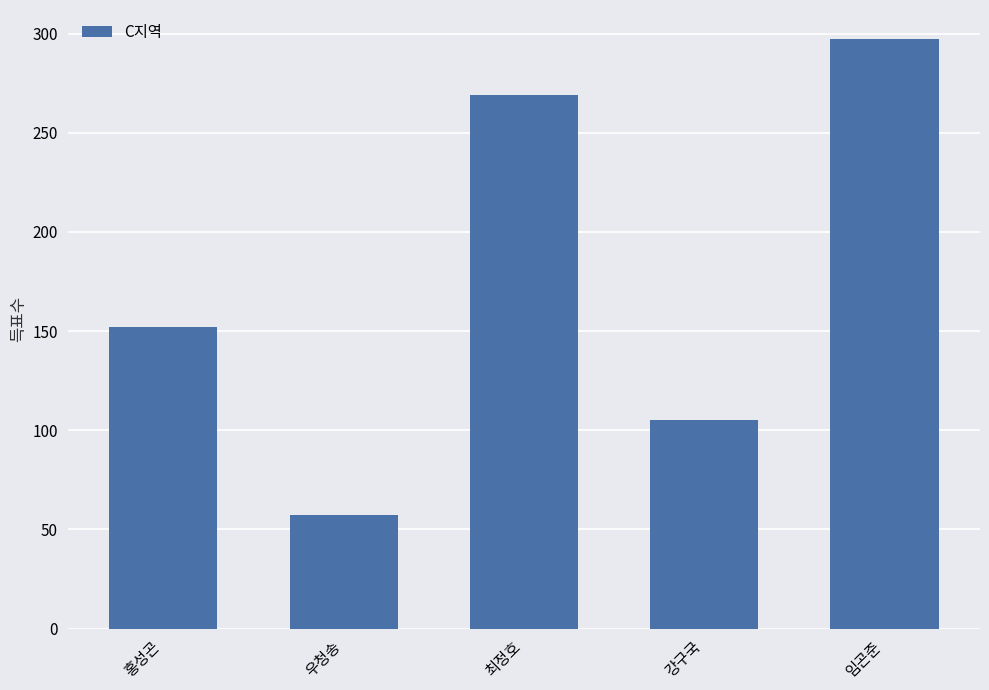

The value at 강구국 is 154. True or false?

False